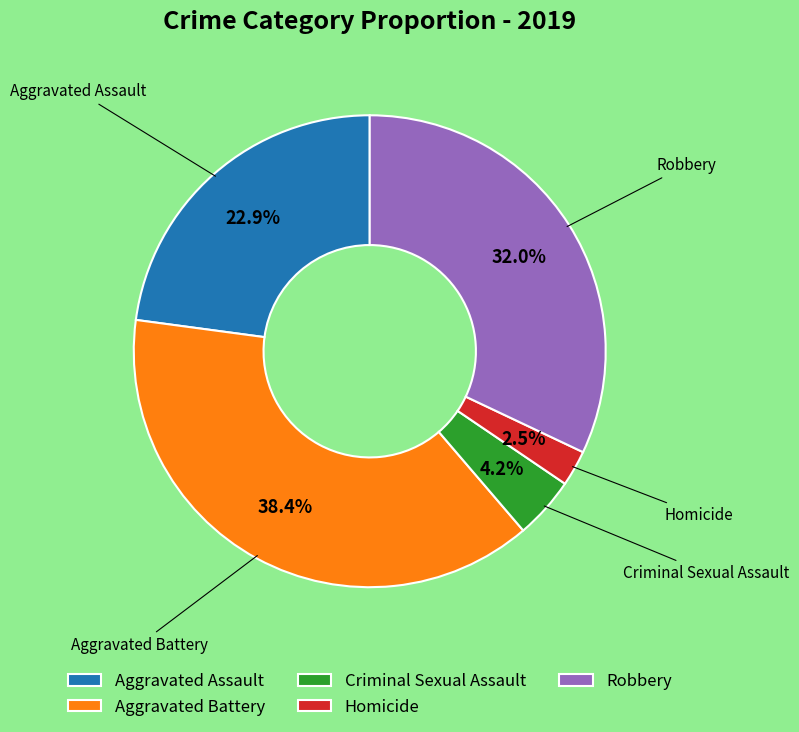

To the nearest percent, what is the average slice percentage?

20%